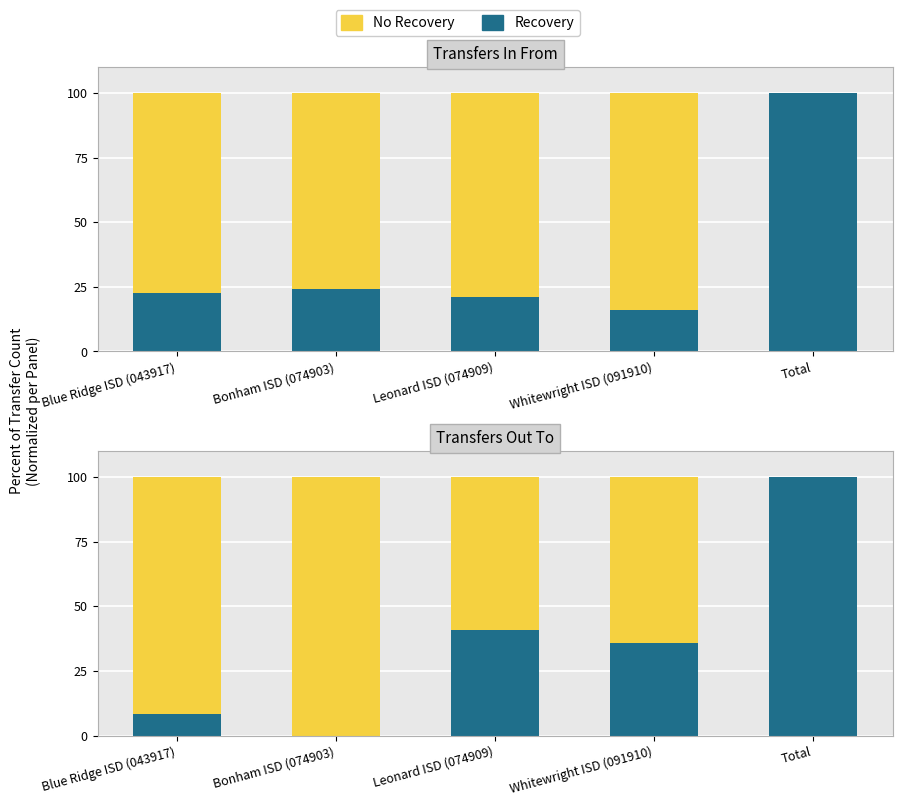

At which label is Transfer Amount closest to 50?

Leonard ISD (074909)